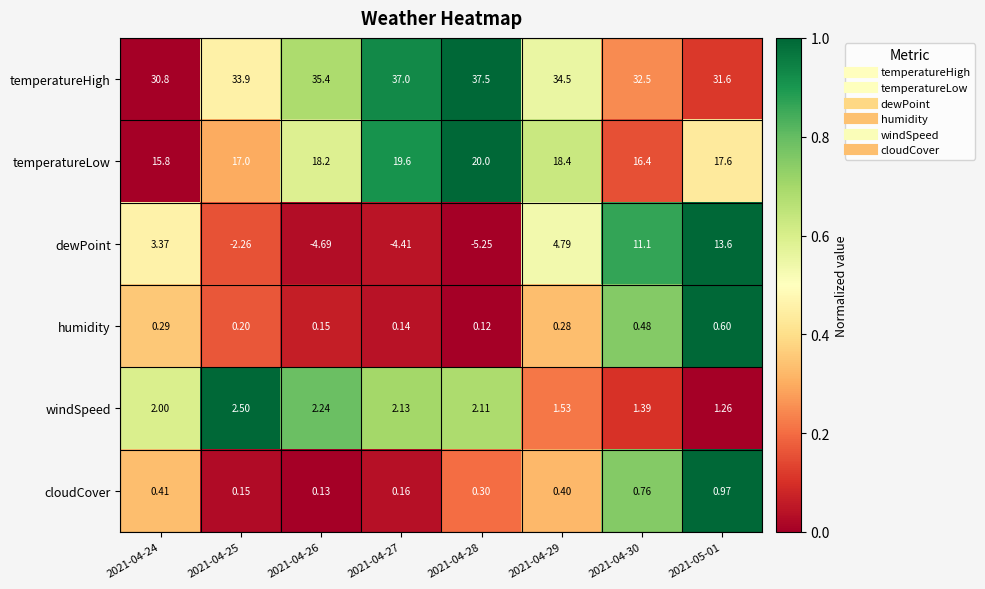

How many values in the temperatureLow series are below 18?

4